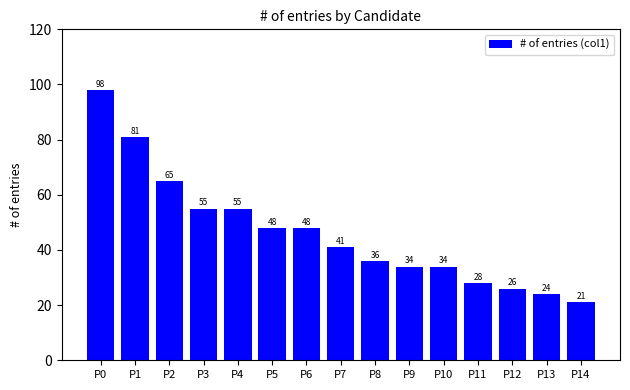

Does the chart contain any negative values?

No